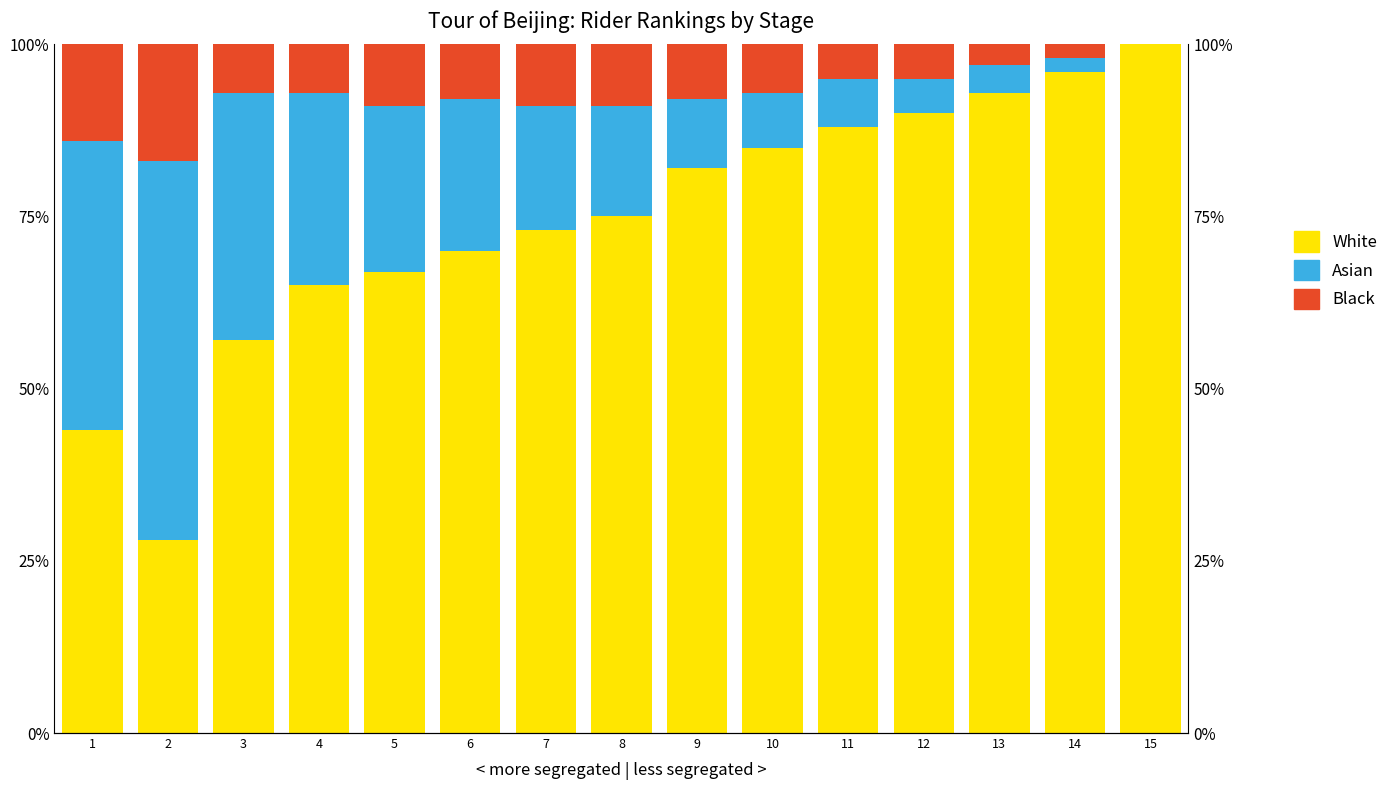

Does the chart contain any negative values?

No